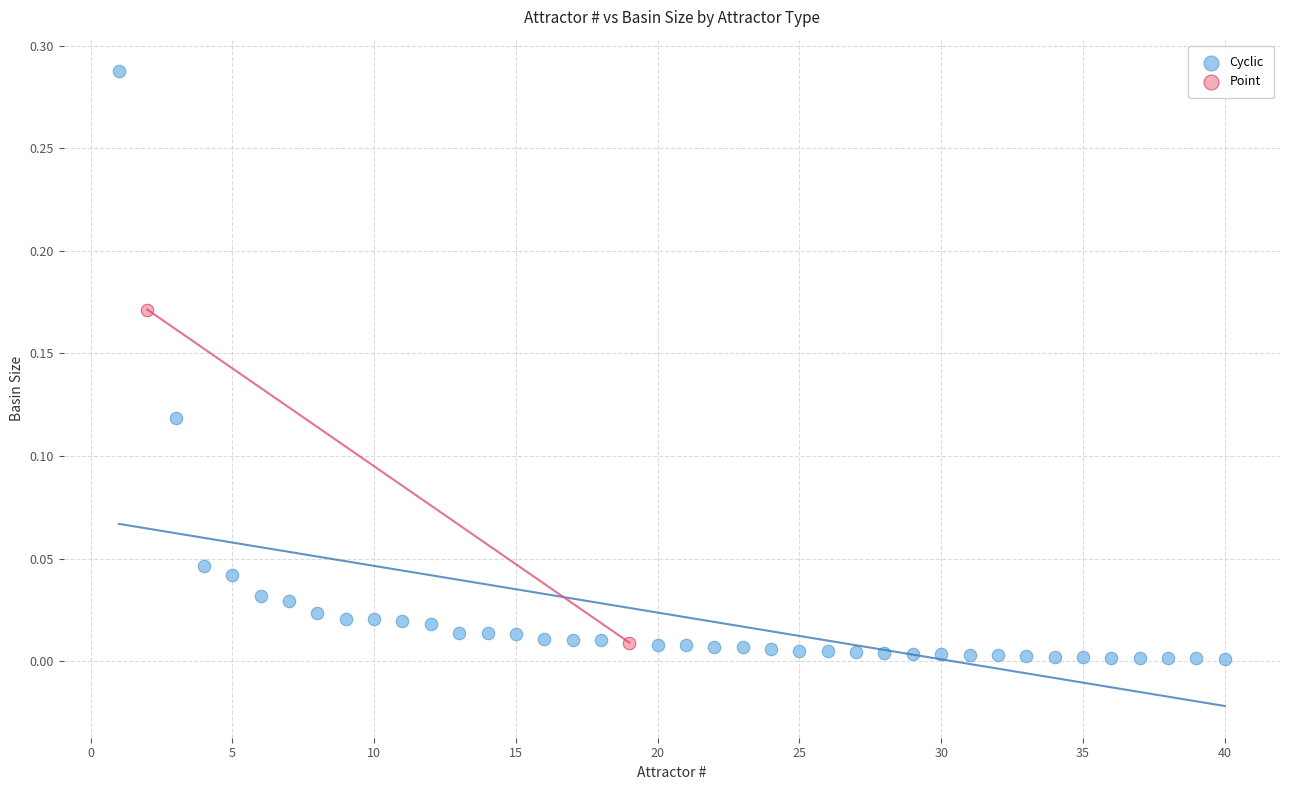

What are all the series names shown in the legend?

Cyclic, Point